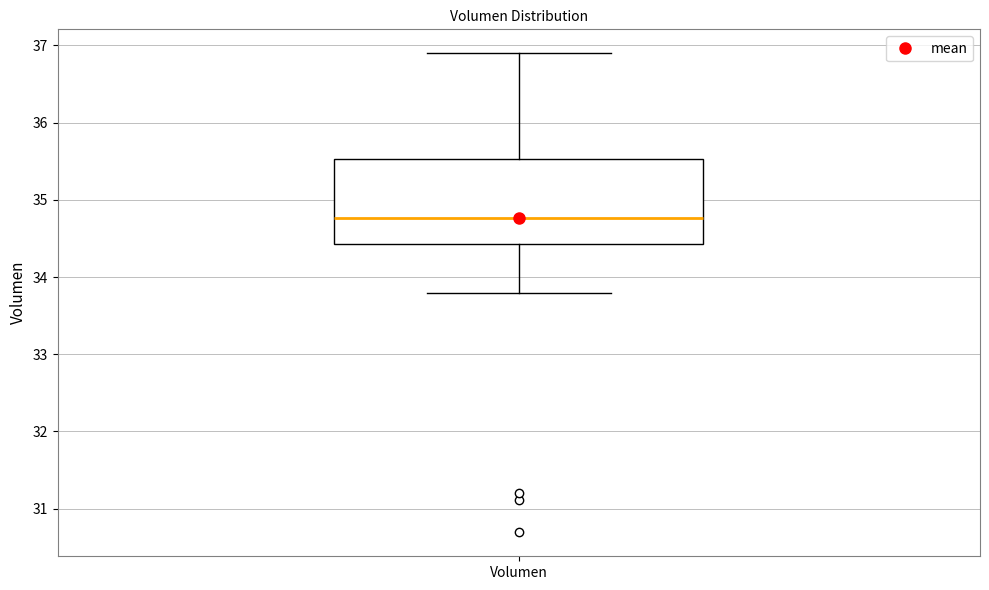

Read this box plot against the y-axis: the position of the median line, the range covered by the box, and the ends of both whiskers. The values are not printed on the chart, so give them approximately, as read against the axis.

median 34.8, box 34.4 to 35.5, whiskers 33.8 to 36.9